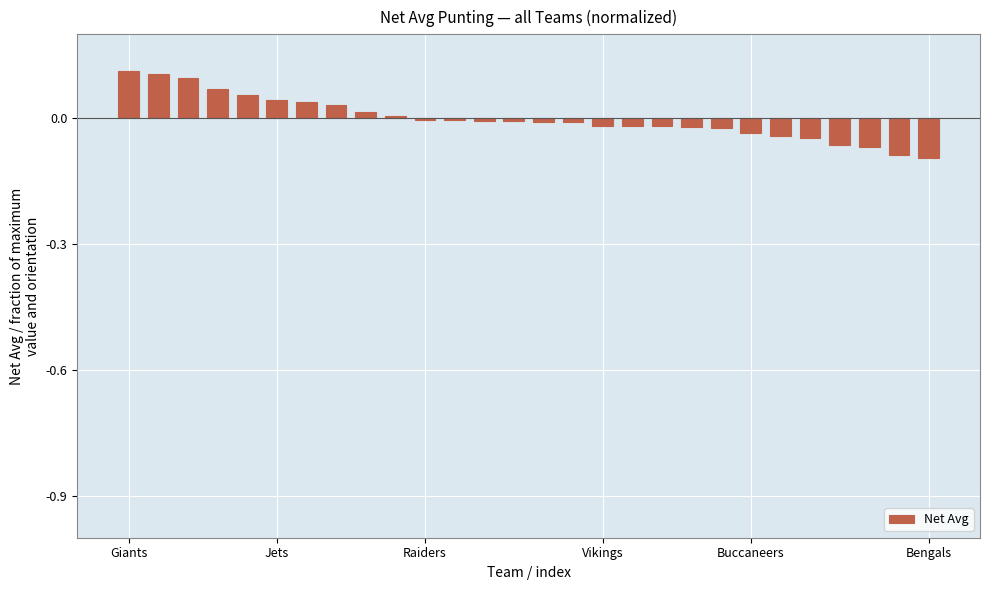

Where does the data first go above 0?

Giants